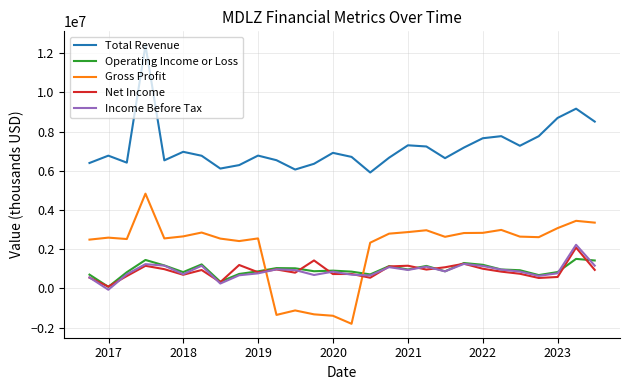

What is the maximum value for Operating Income or Loss?

1505000